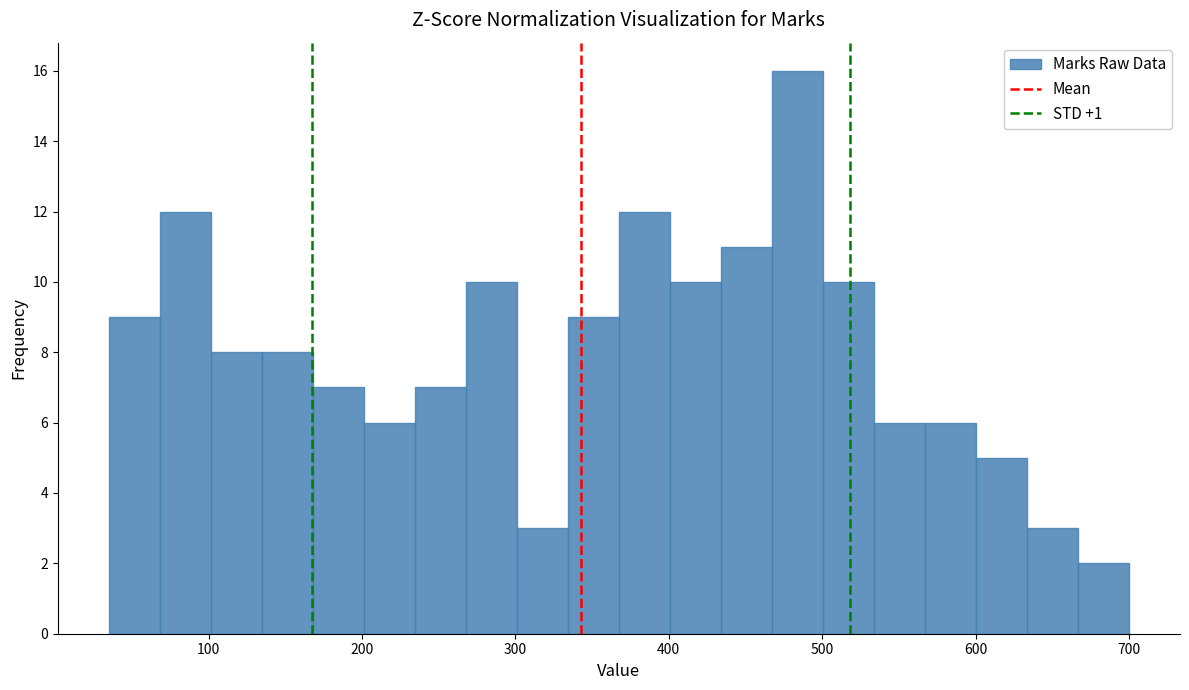

Read against the x-axis, roughly where is the centre of the tallest bar?

480